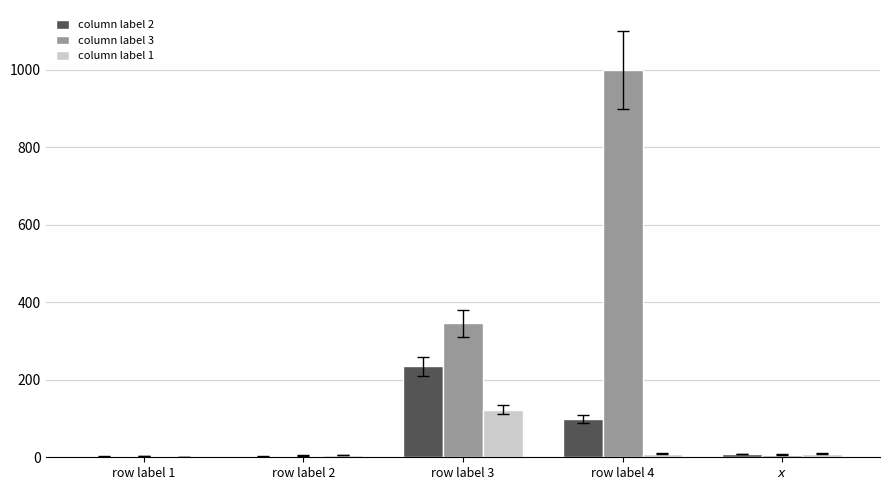

What are all the series names shown in the legend?

column label 2, column label 3, column label 1